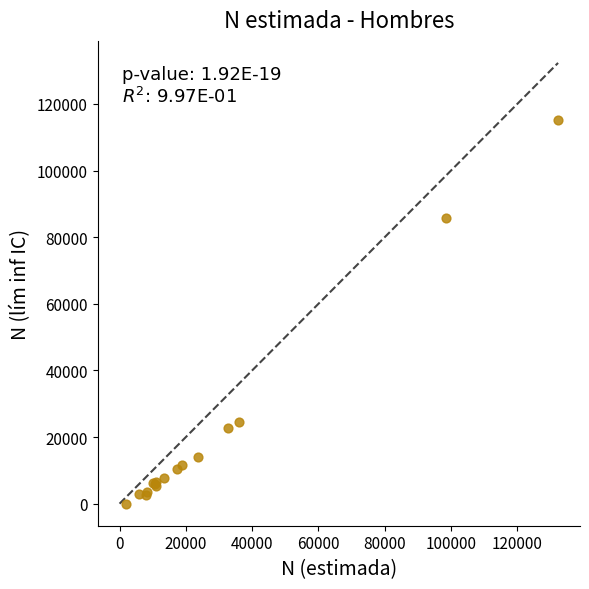

What Y value in the scatter plot is closest to 57530?

85911